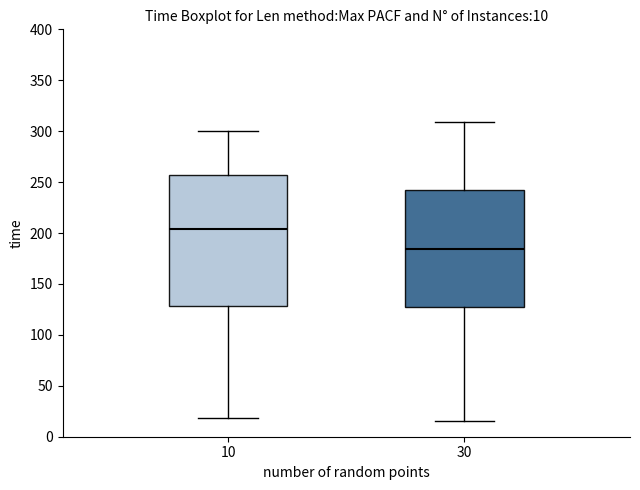

Which box is the tallest, from its lower edge to its upper edge?

10